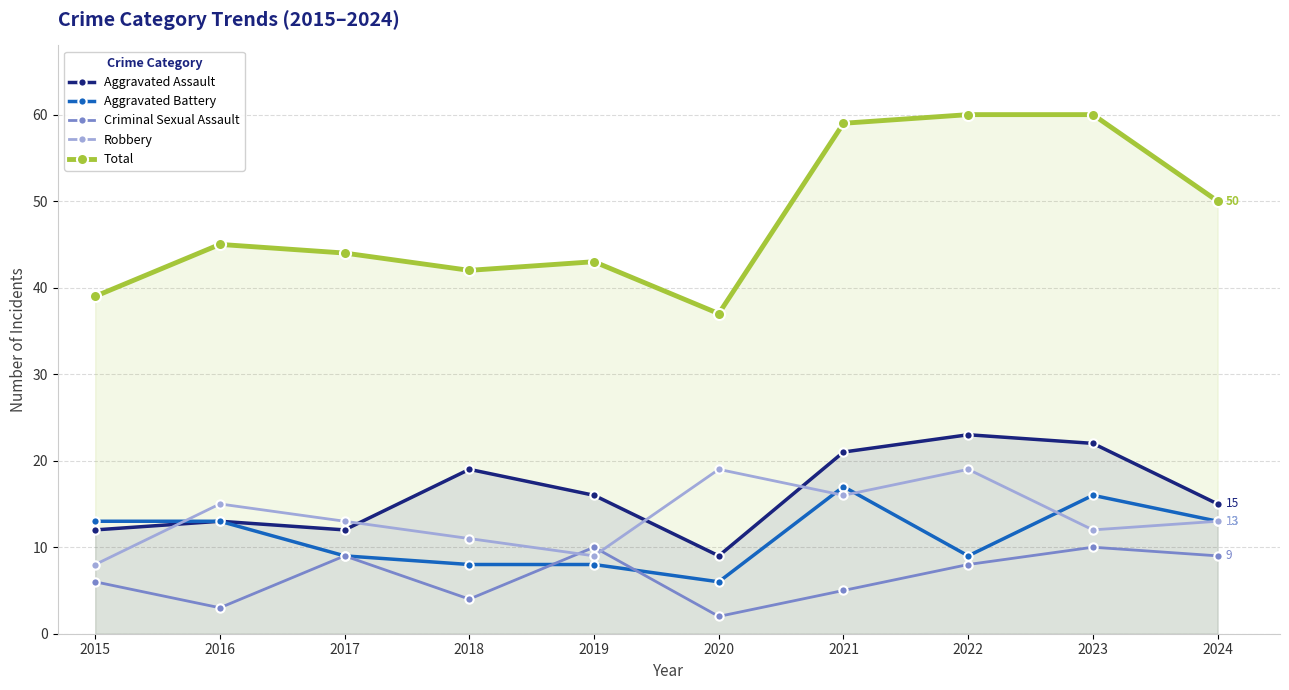

What is the value of the Criminal Sexual Assault point at the 9th from the left?

10